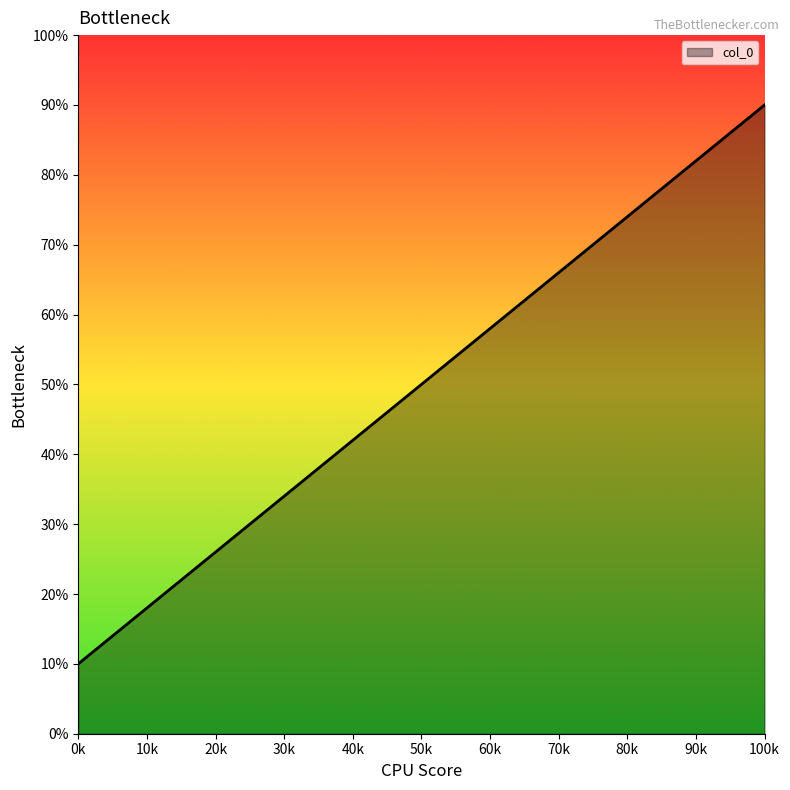

True or false: there are more than 1 points higher than both neighbors.

False